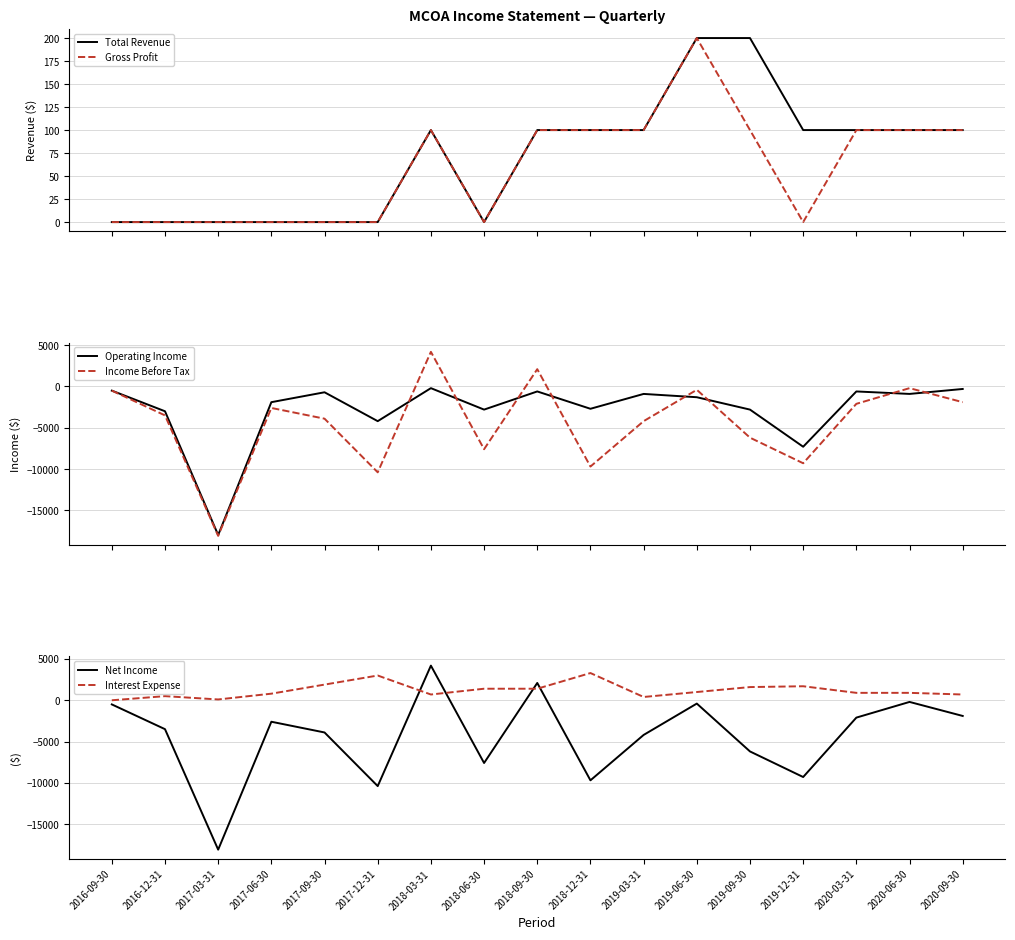

At which label does Gross Profit reach its peak?

2019-06-30